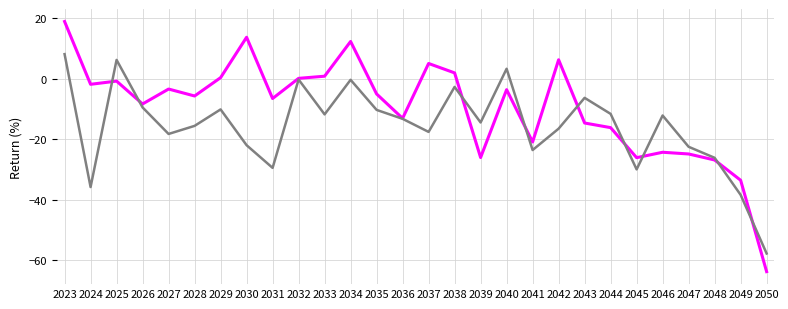

What is the total value across all series at 2035?

-15.3